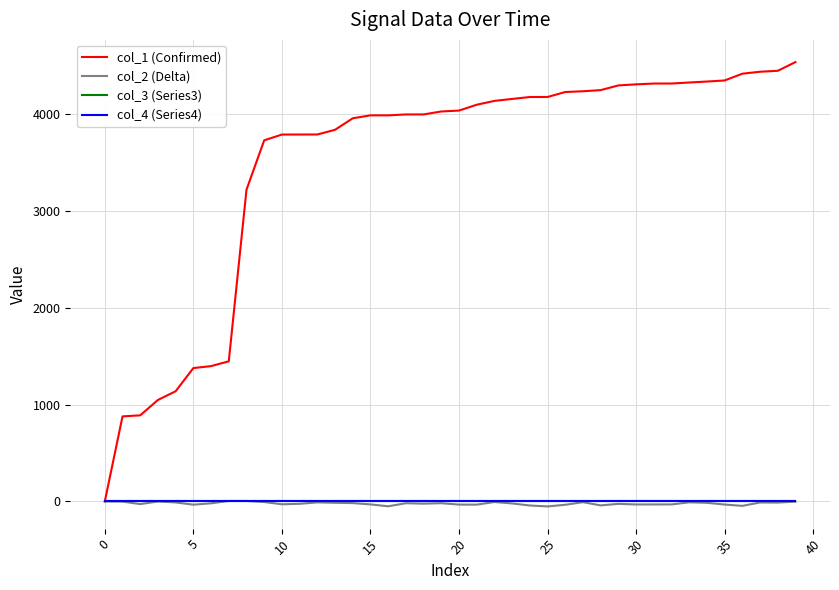

How many lines are shown in the chart?

4